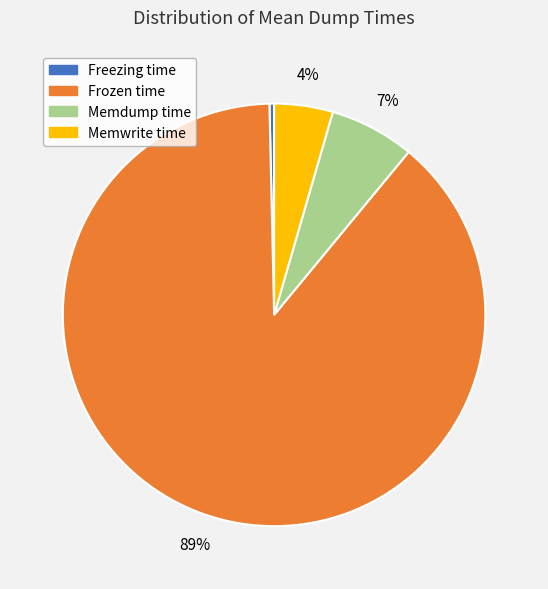

To the nearest percent, what percentage of the pie is Memdump time?

7%